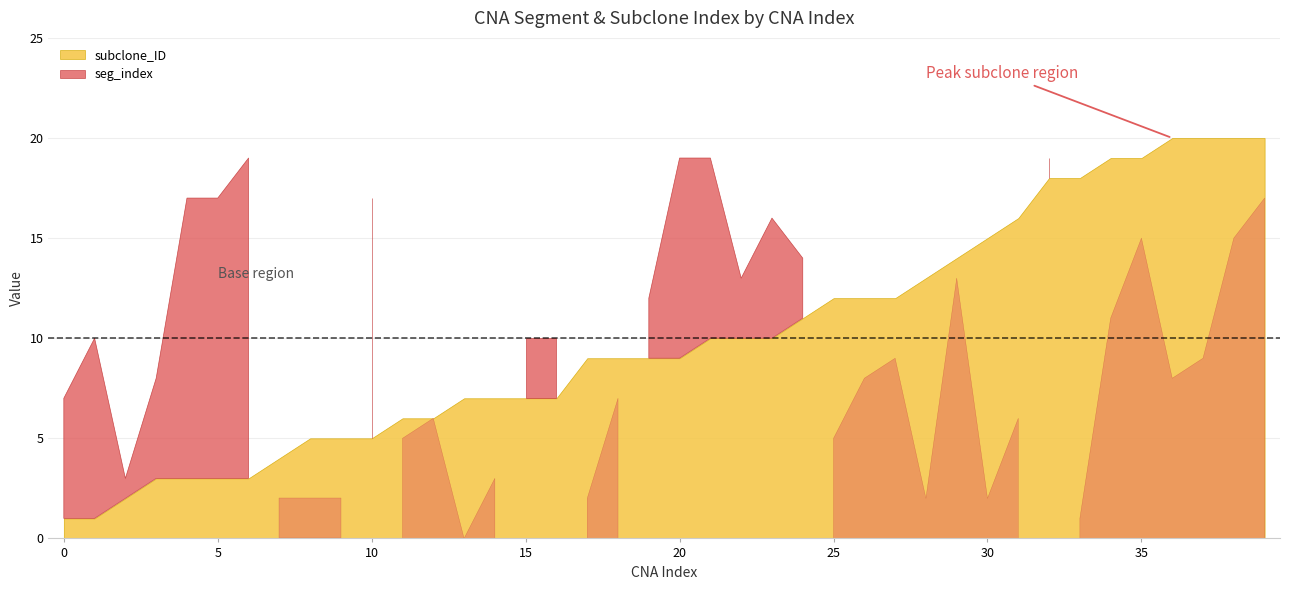

What is the value of the seg_index point at the 24th from the left?

16